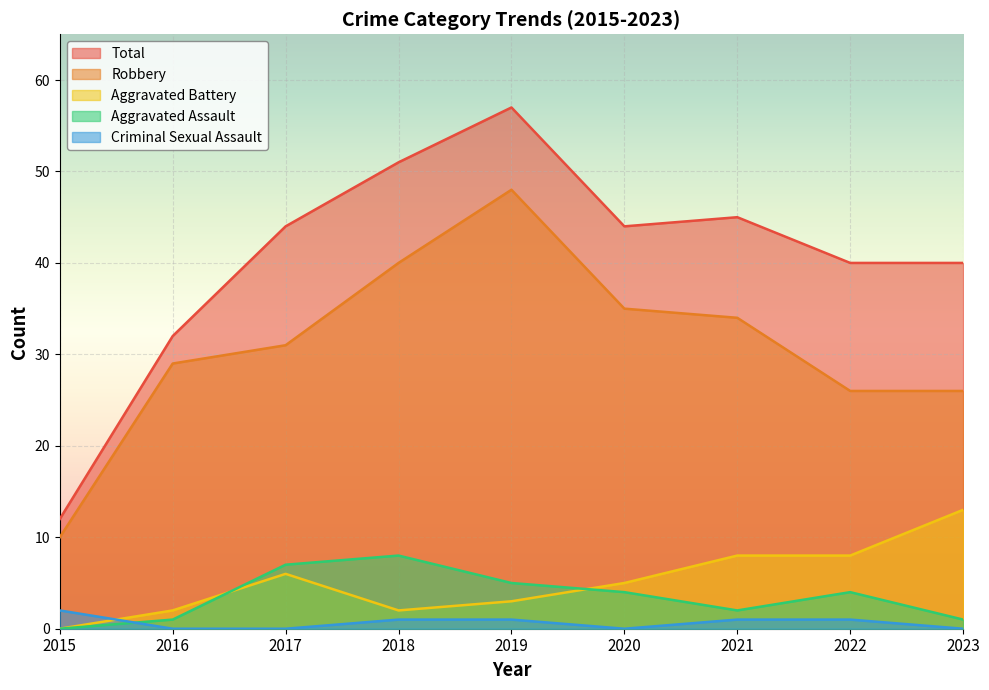

How many lines are shown in the chart?

5